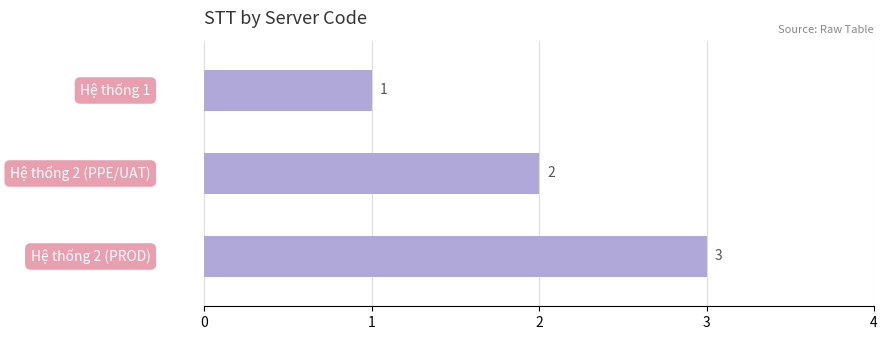

What is the sum of all values?

6